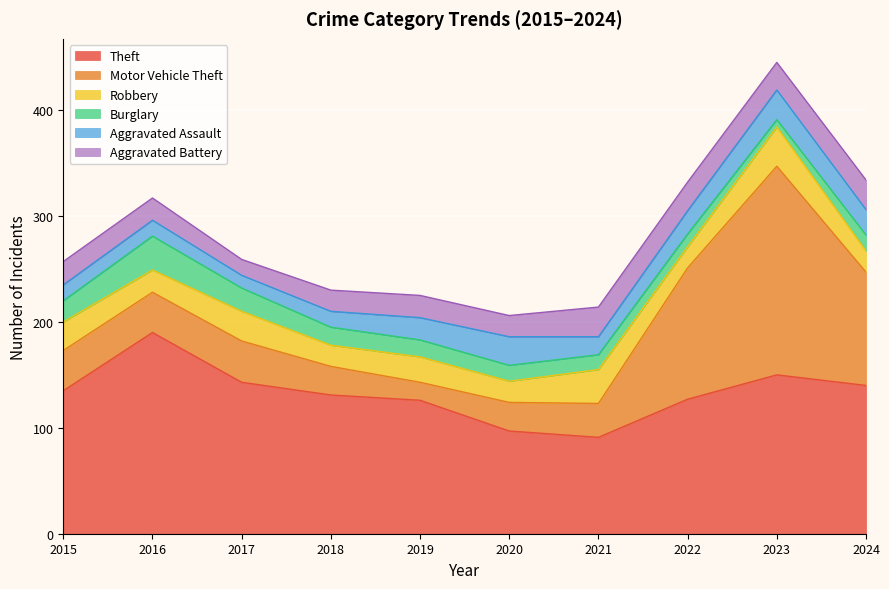

Is it true that Robbery equals 37 at 2023?

True